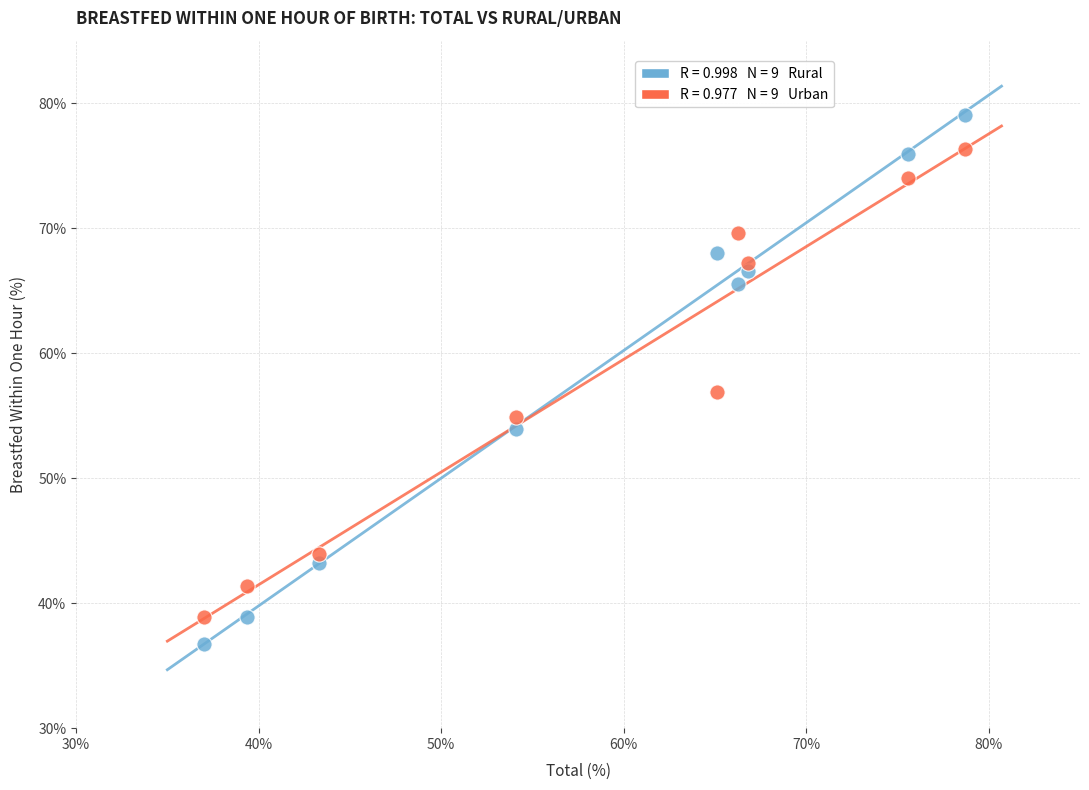

Across all data points, what is the range of X values (max minus min)?

41.7